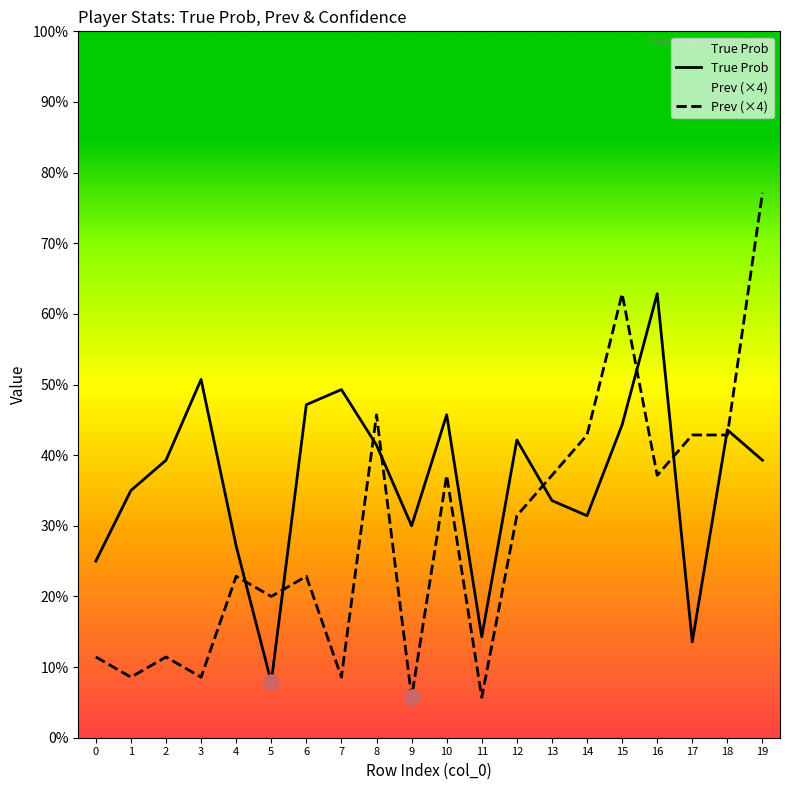

What are all the series names shown in the legend?

True Prob, Prev (×4)